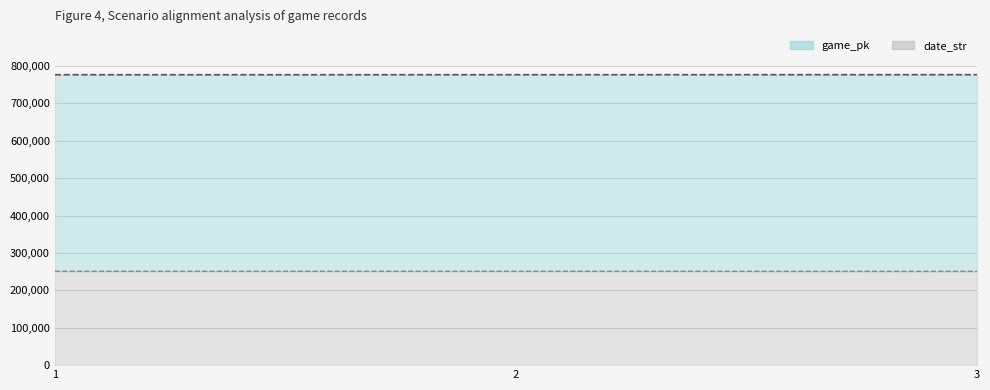

At which label is game_pk closest to 776499?

2